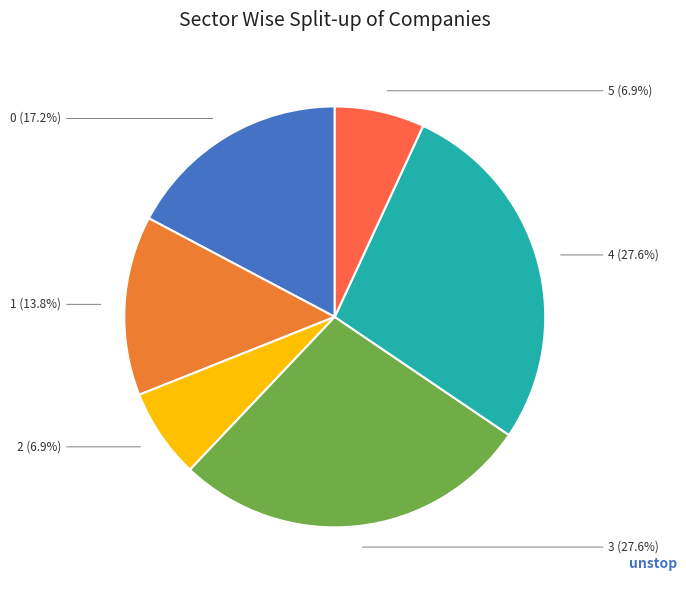

To the nearest percent, what is the combined percentage of 1 and 0?

31%